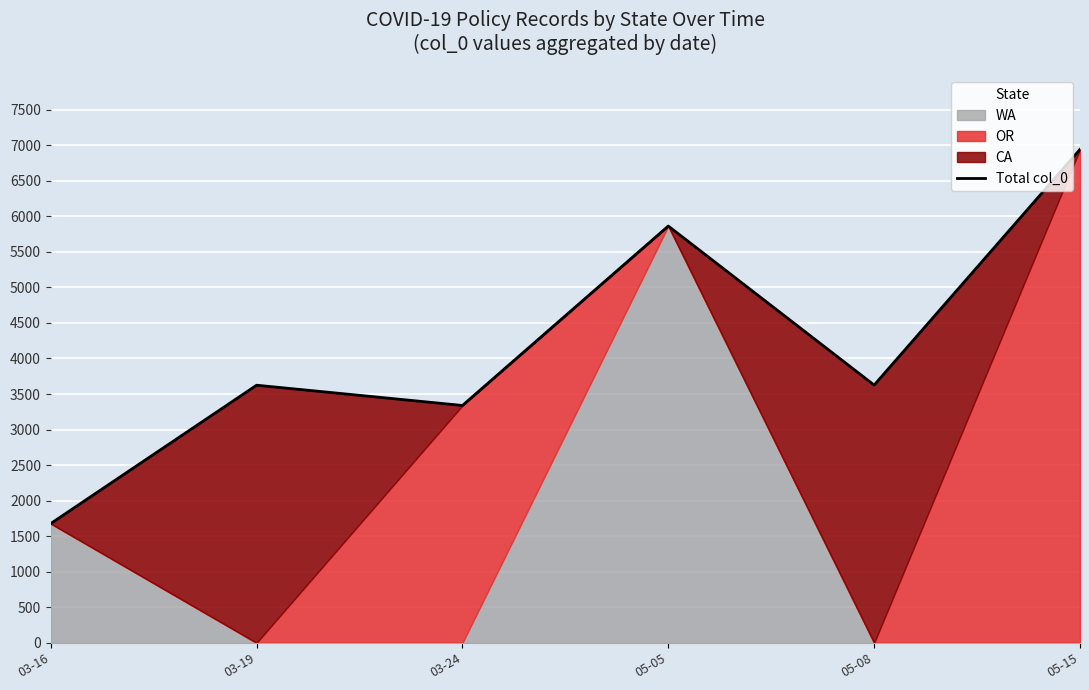

True or false: the data shows 1678 at 03-16.

True